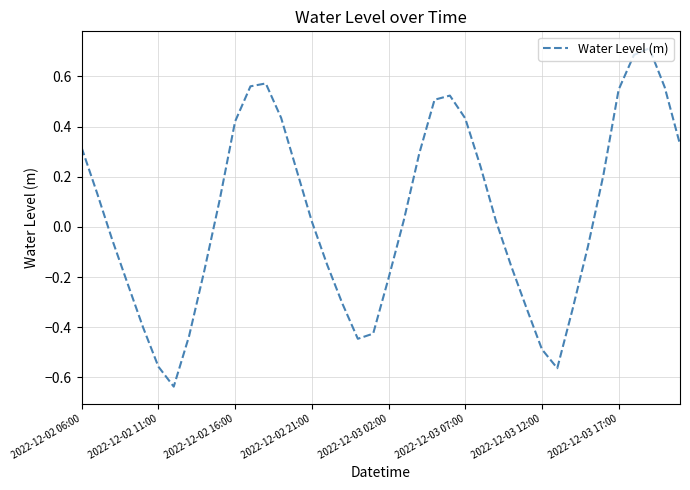

What is the greatest value displayed?

0.7